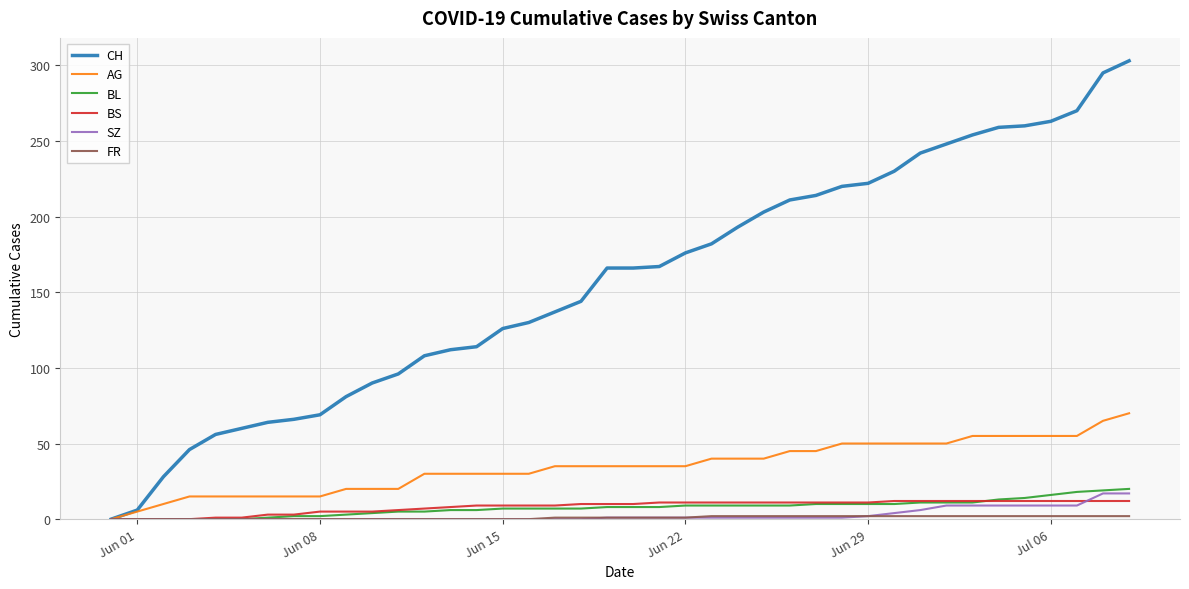

Which series has the widest spread of values?

CH